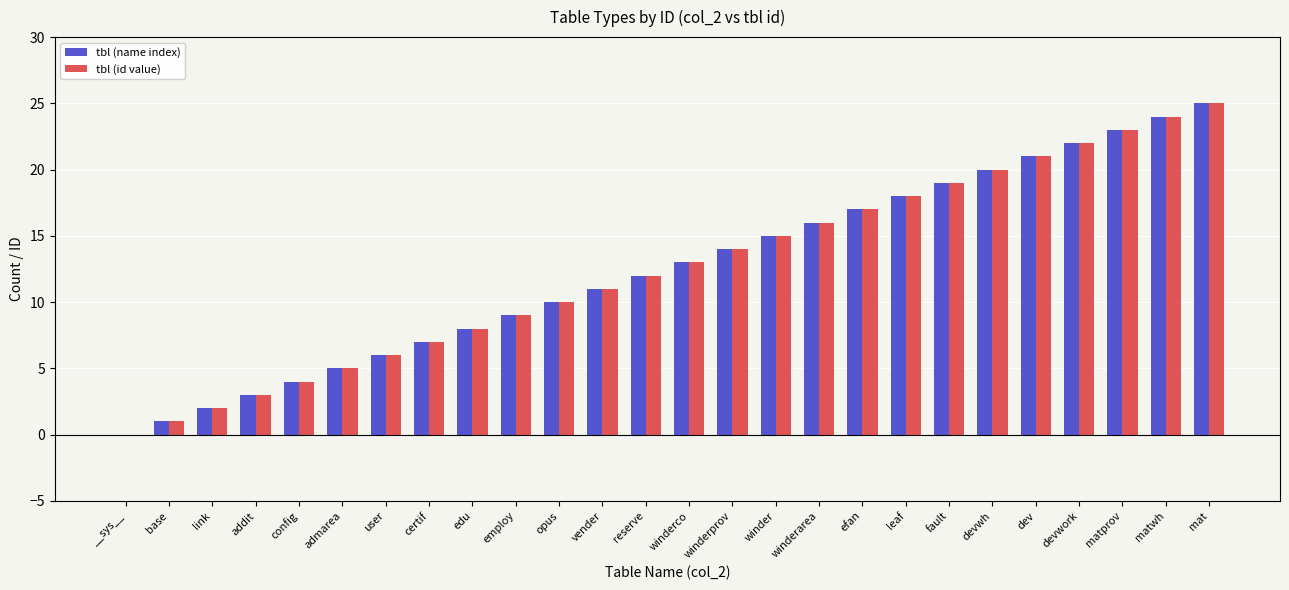

At which category is the sum across all series the highest?

mat